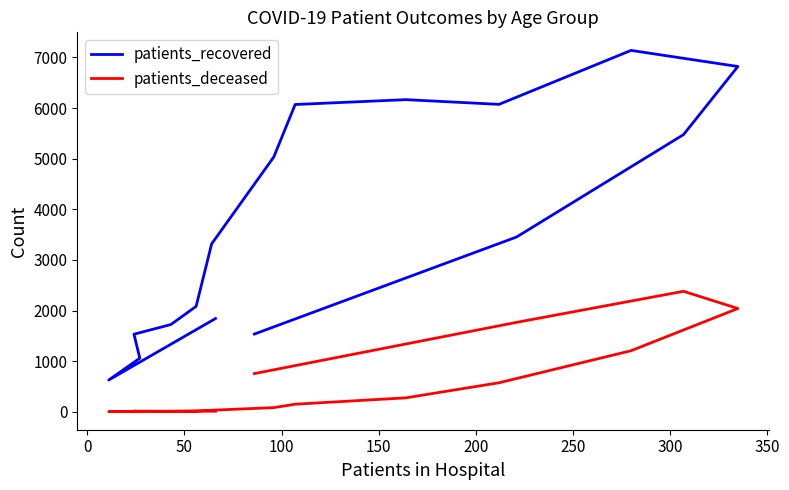

How many interior local peaks does the patients_recovered series have?

2